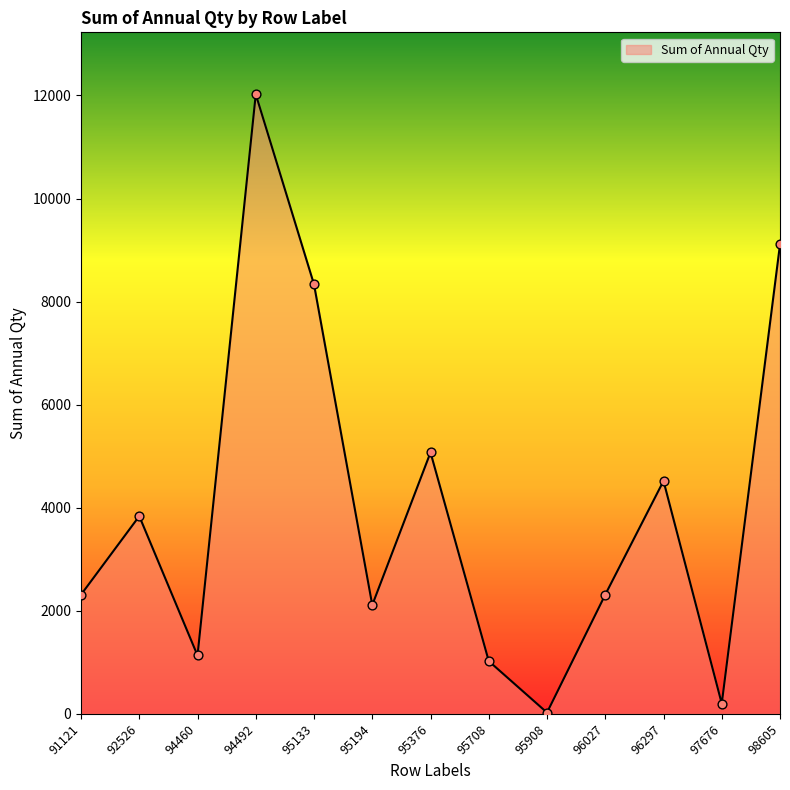

What is the change in value from 94492 to 97676?

-11823